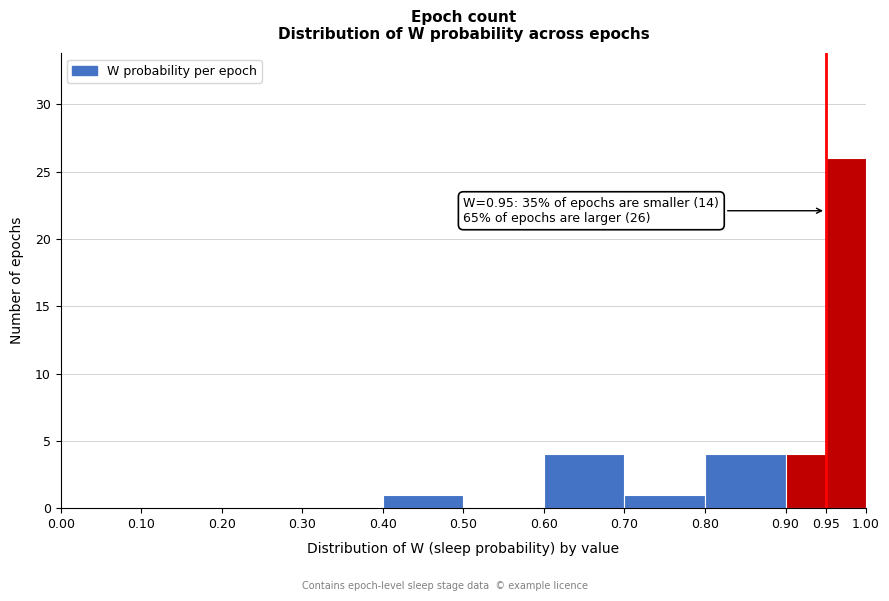

Over which range of the x-axis is the bar tallest?

0.95 to 1.00